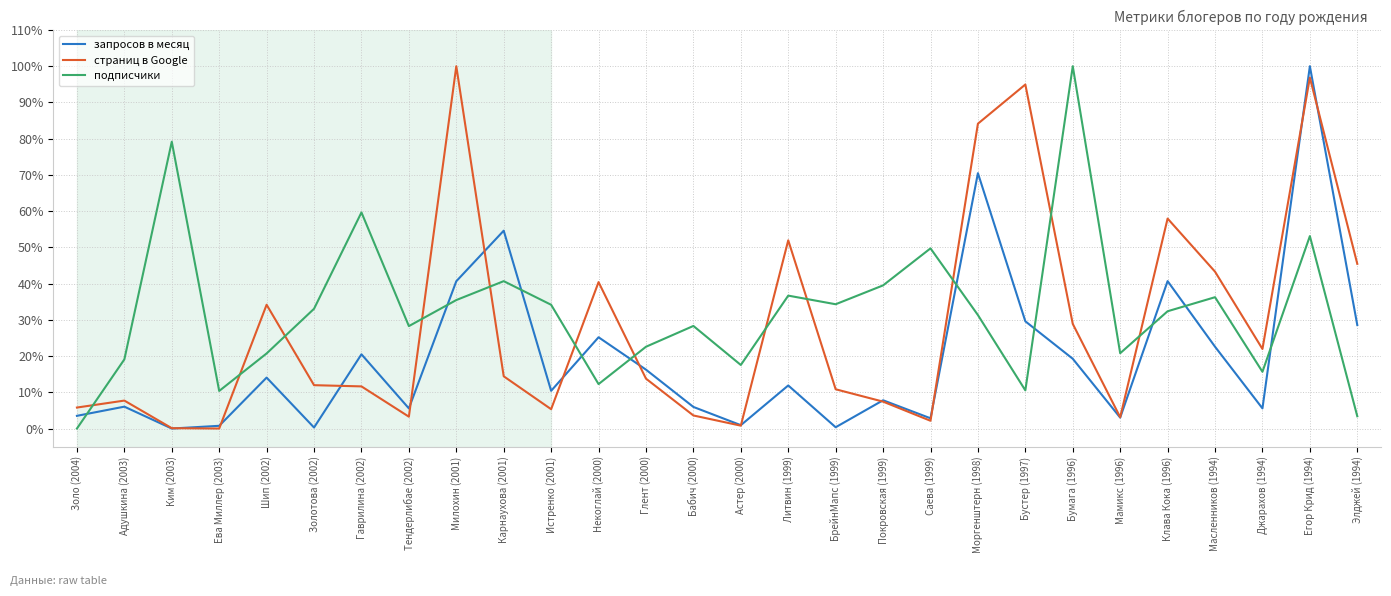

List the series in order of their overall mean, highest first.

подписчики, страниц в Google, запросов в месяц